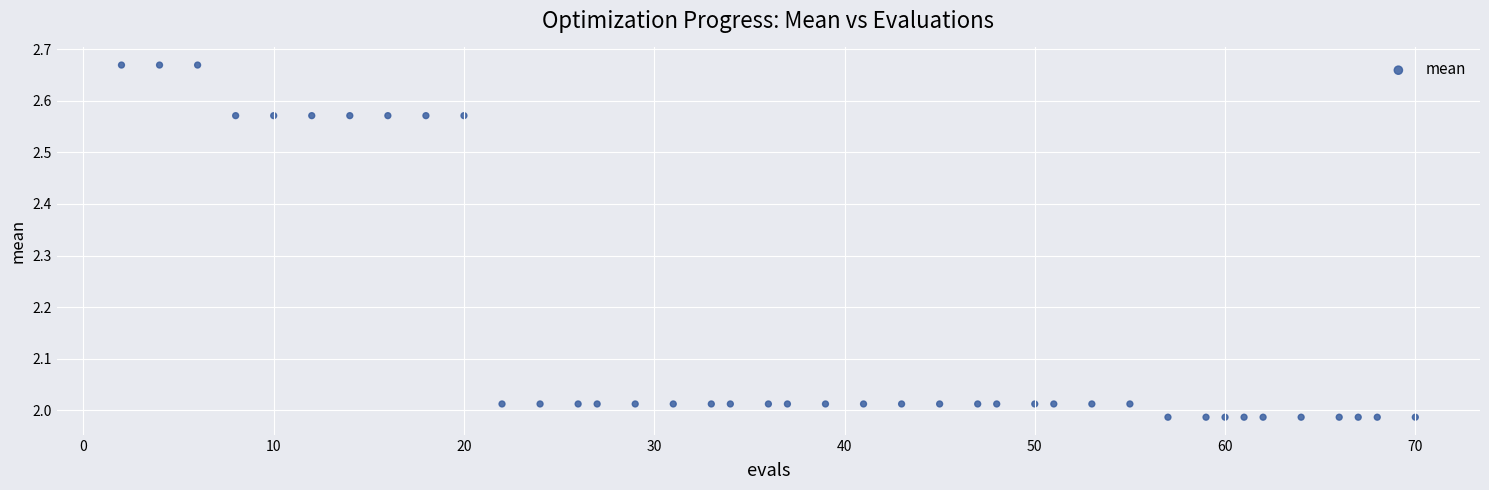

What is the range of Y values (max minus min)?

0.7